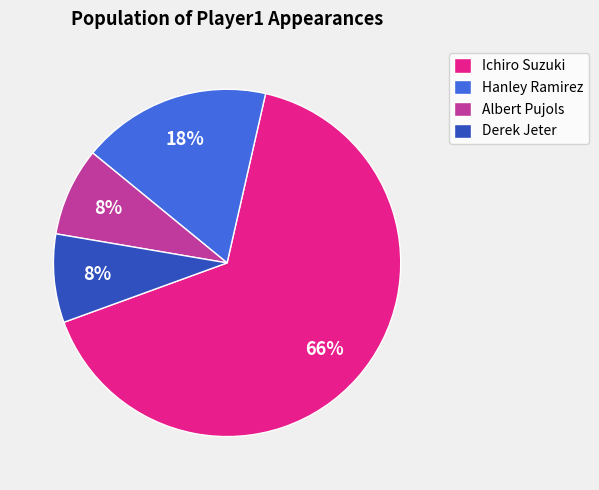

What percentage is the Ichiro Suzuki slice, to the nearest percent?

66%